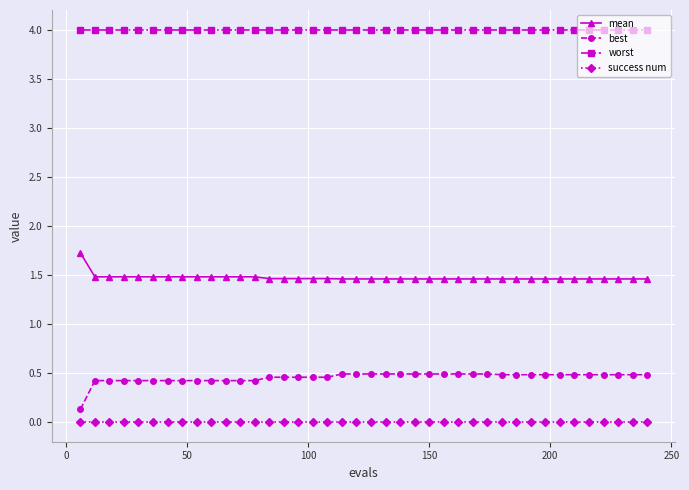

True or false: best and success num intersect in this chart.

False